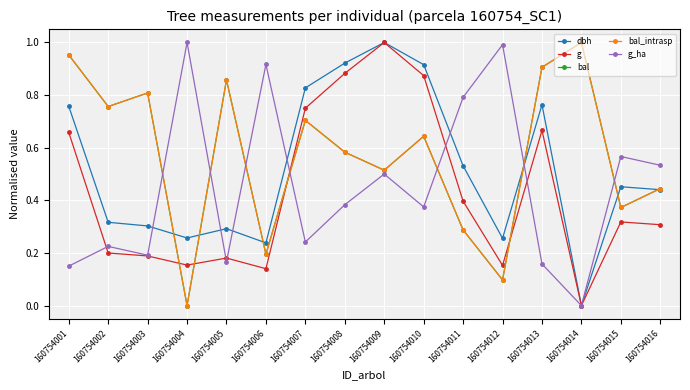

Which series has the largest total across all categories?

bal